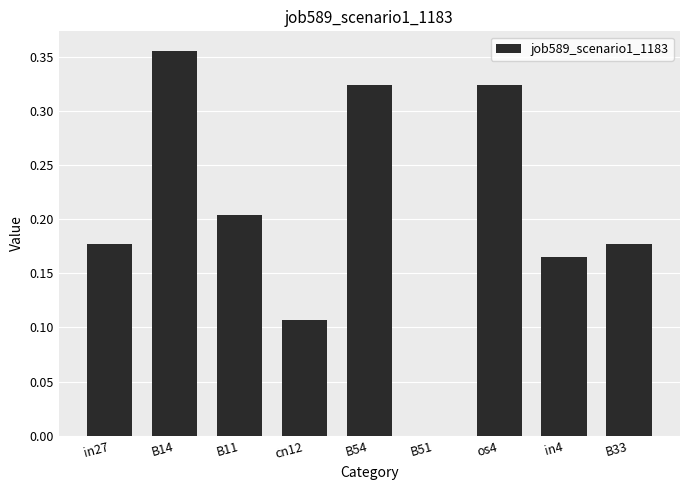

The value at B51 is 0.1. True or false?

False